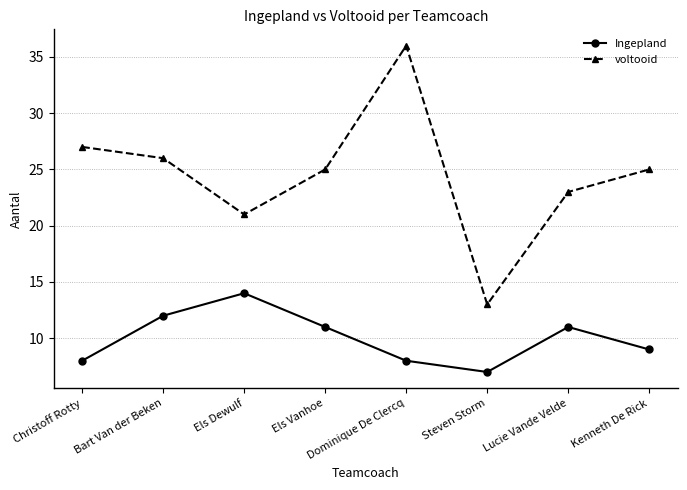

What is the label of the 8th point from the right?

Christoff Rotty